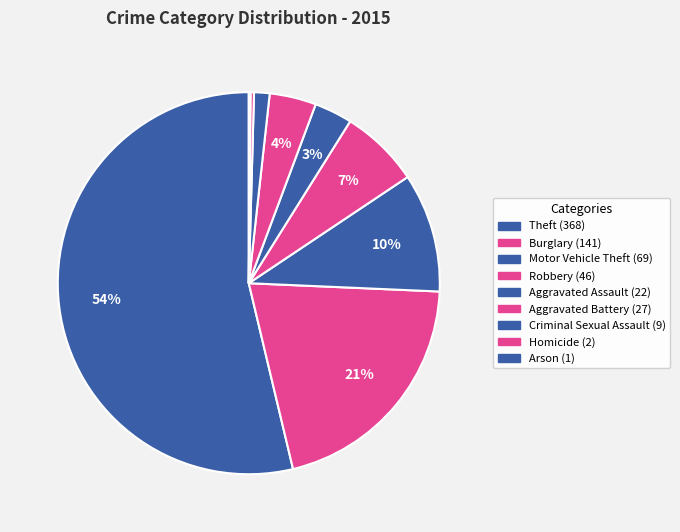

How many slices are in this pie chart?

9